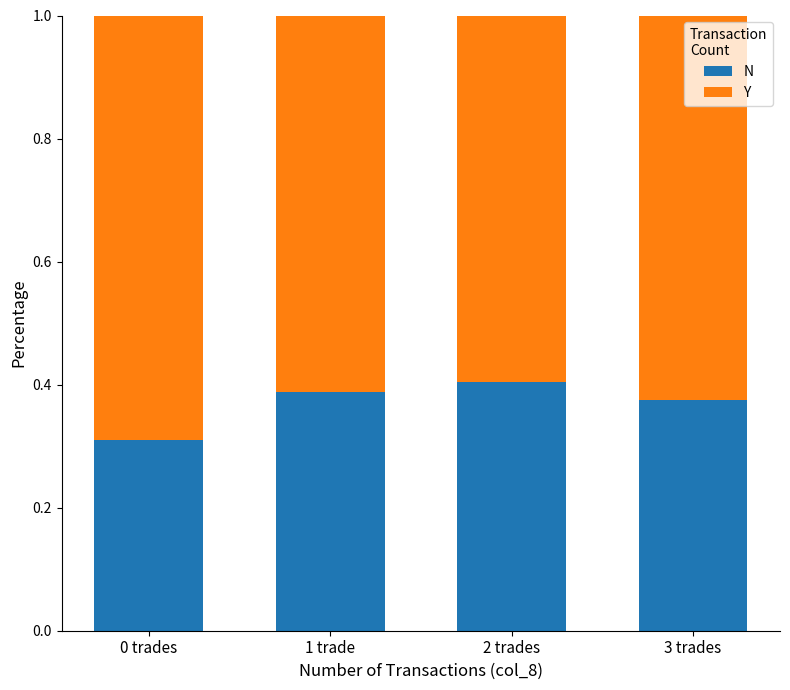

True or false: N has a value of 0.4 at 2 trades.

True